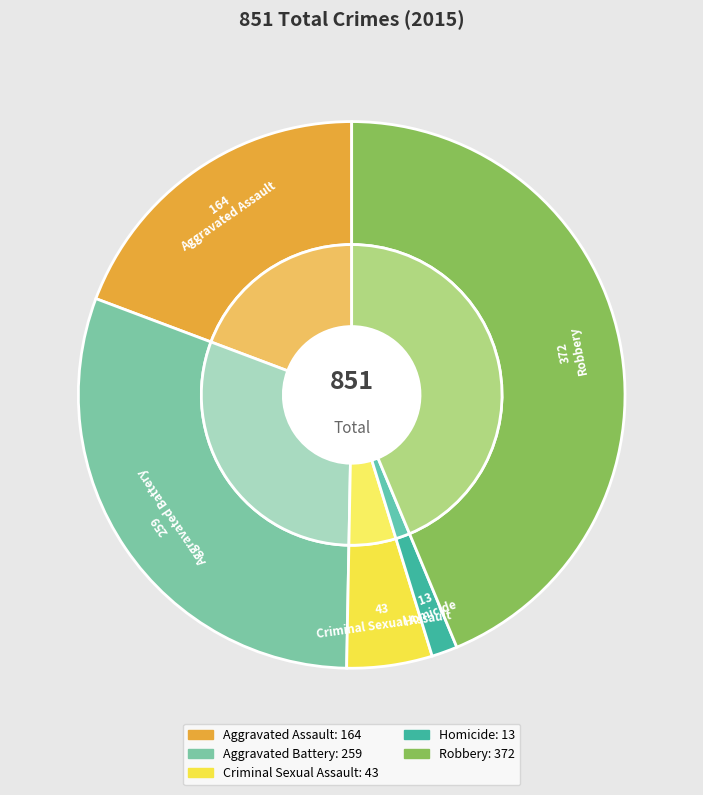

Which has a higher value, Aggravated Assault or Criminal Sexual Assault?

Aggravated Assault